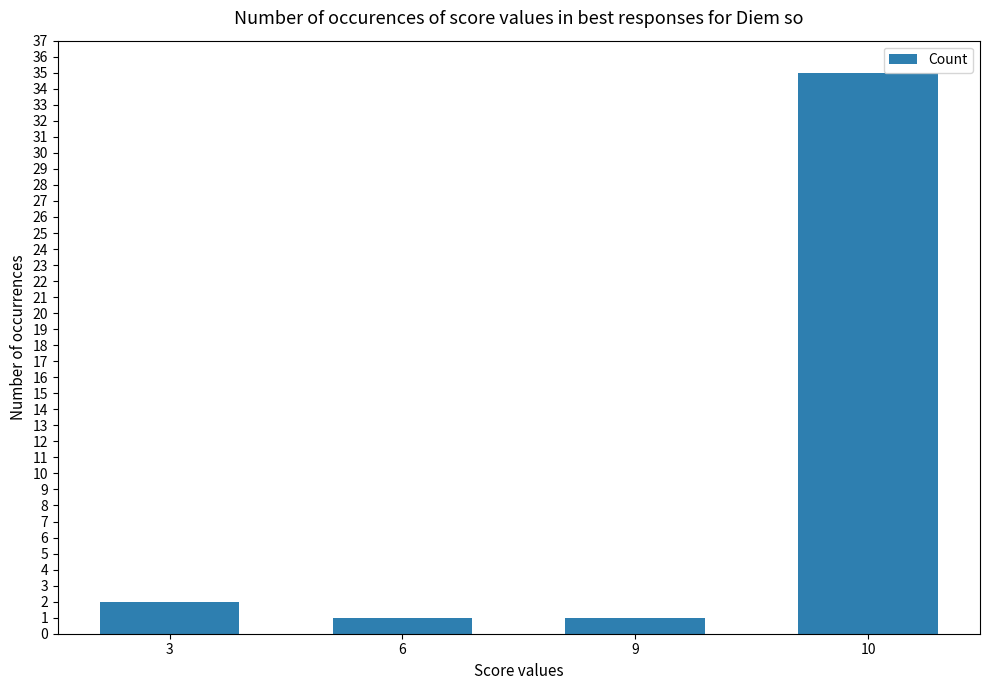

What is the sum of all values?

39